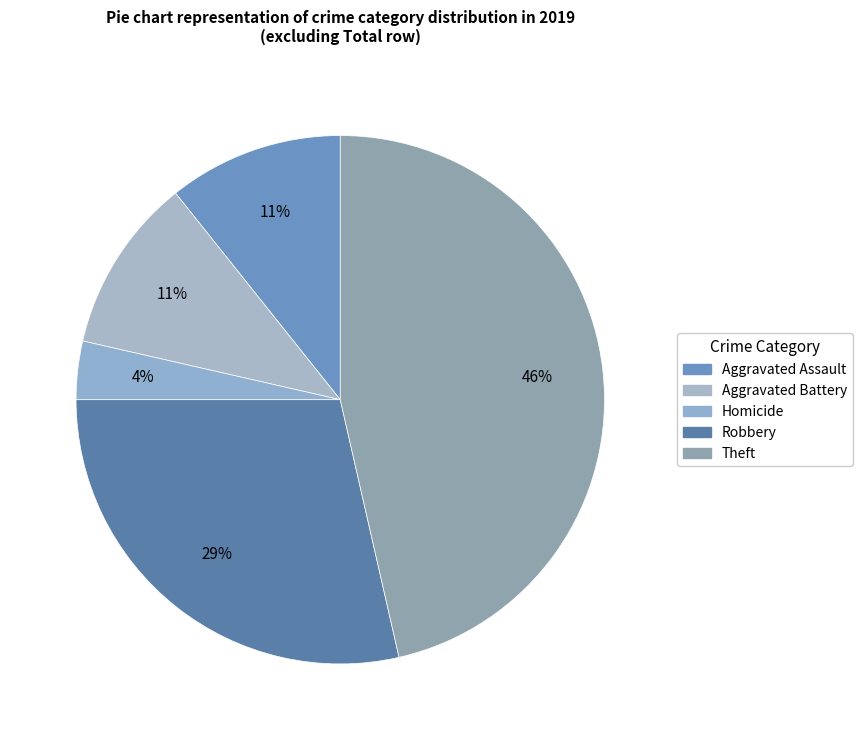

Combined, do Theft and Aggravated Assault account for over 50%?

Yes